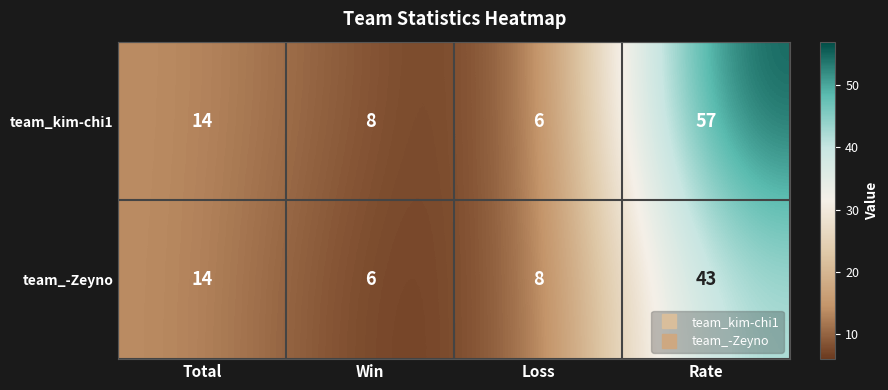

At how many categories does at least one series exceed 12?

2